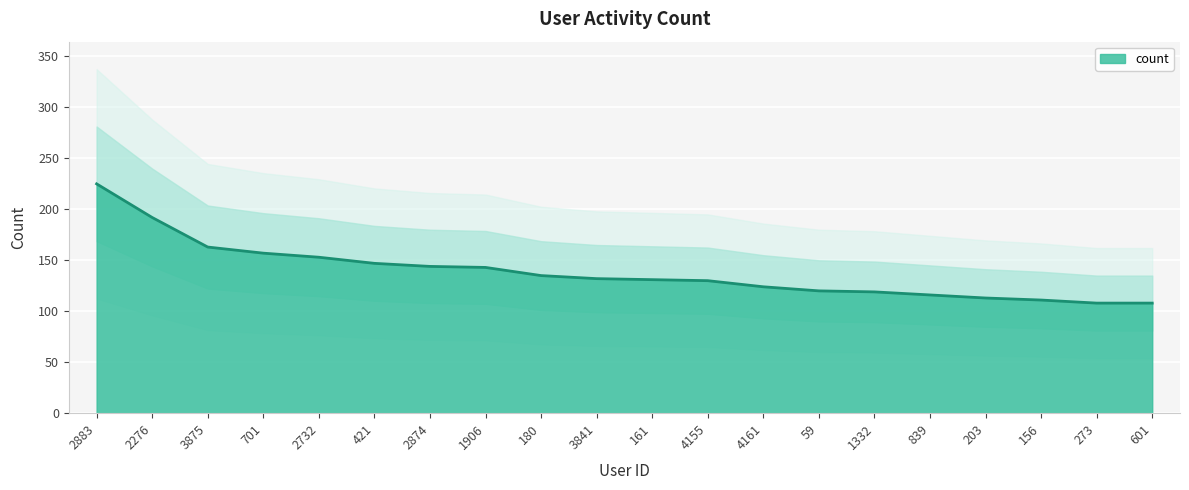

The value at 601 is 108. True or false?

True